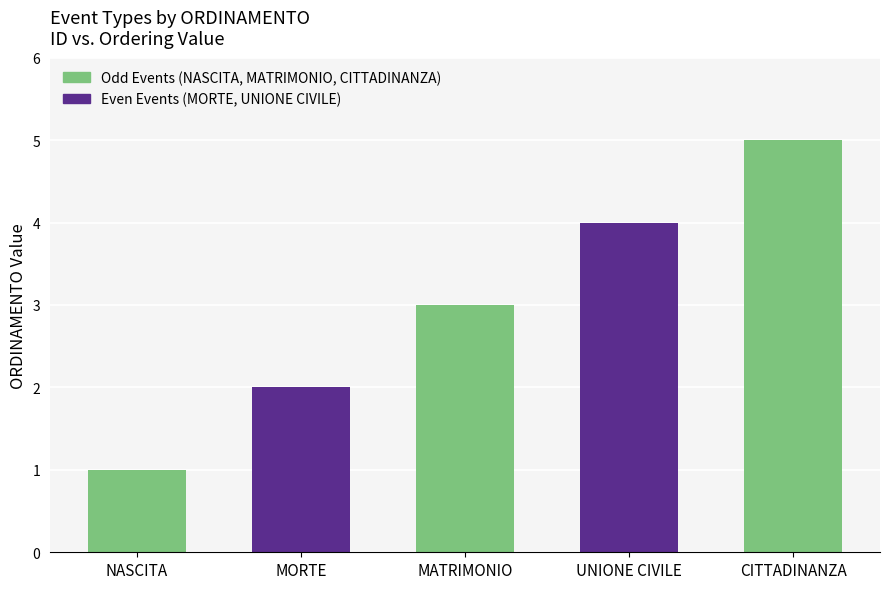

Rank the categories by value from lowest to highest.

NASCITA, MORTE, MATRIMONIO, UNIONE CIVILE, CITTADINANZA